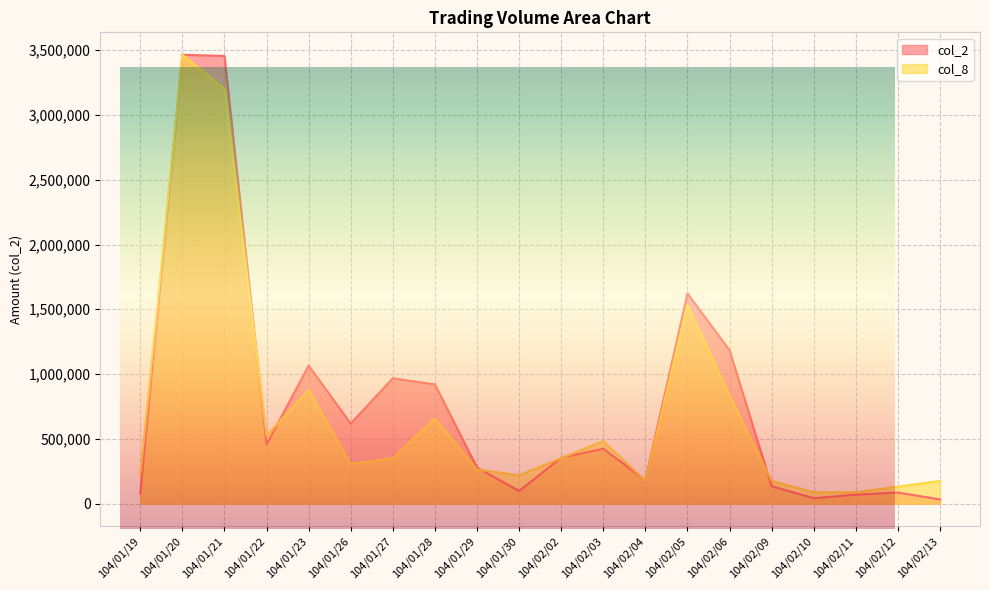

What is the value of the col_2 point at the 17th from the left?

41910.0